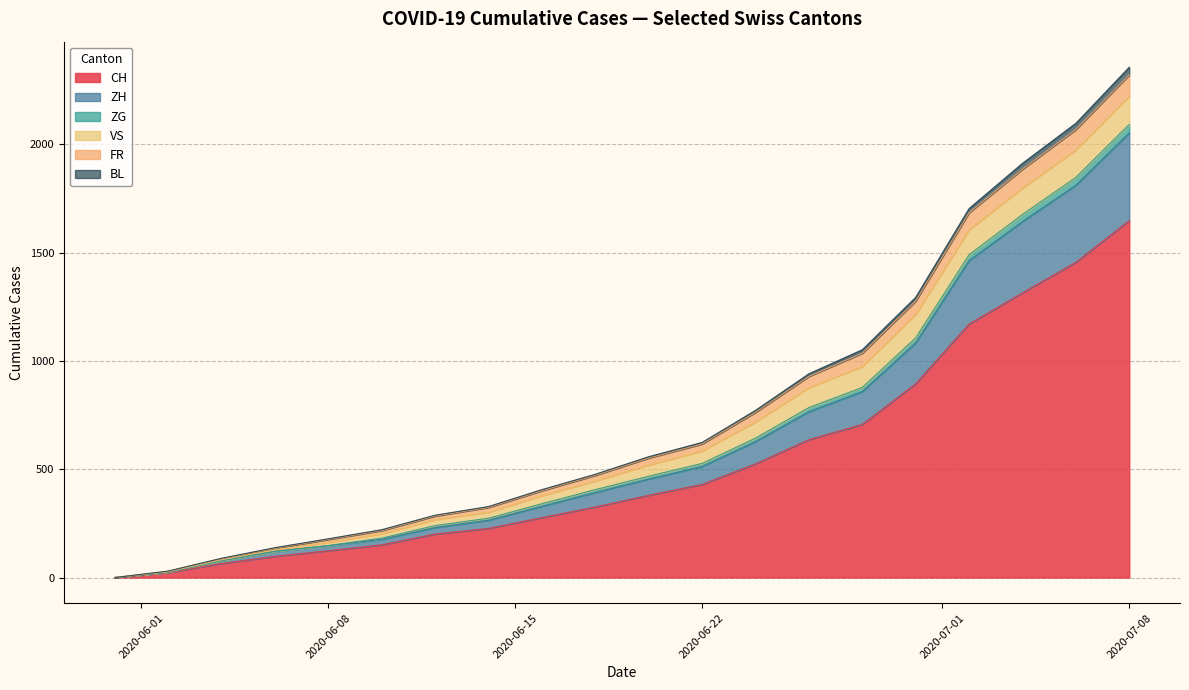

What is the maximum value for CH?

1649